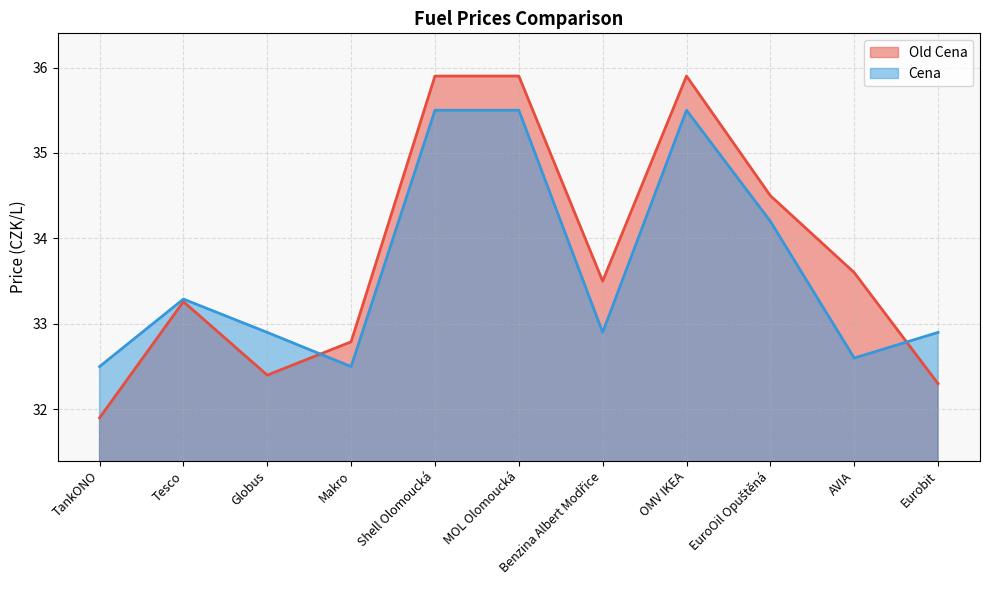

Between Tesco and OMV IKEA, which series saw the biggest shift?

Old Cena